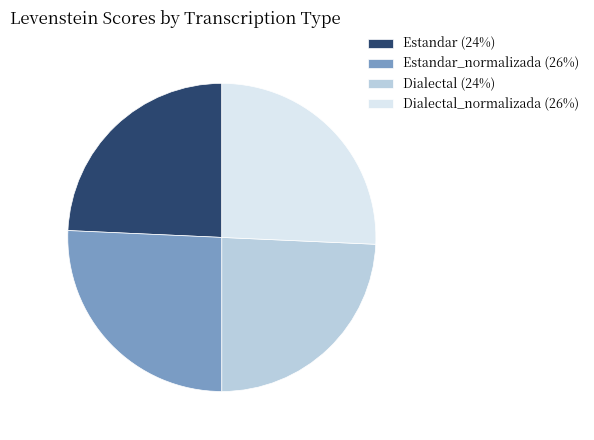

Is there any slice that represents more than half of the pie?

No